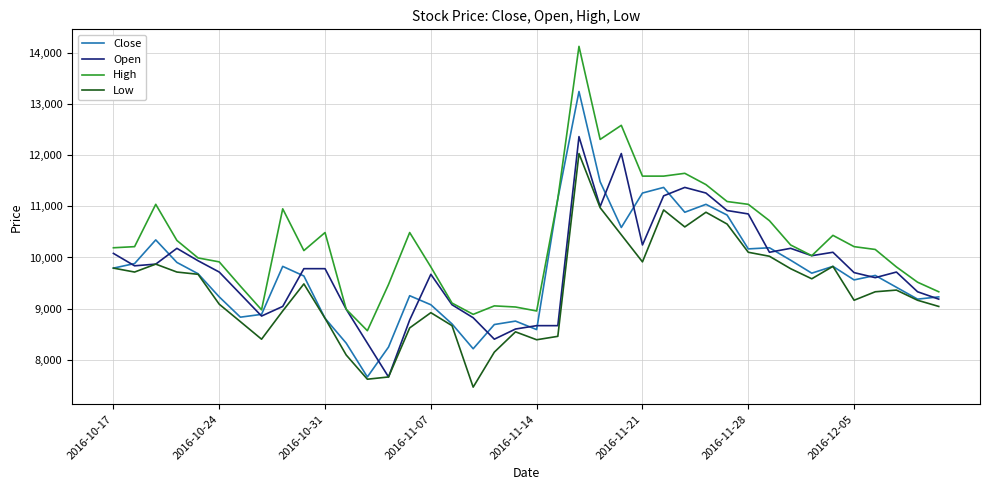

Which series has the largest total across all categories?

High